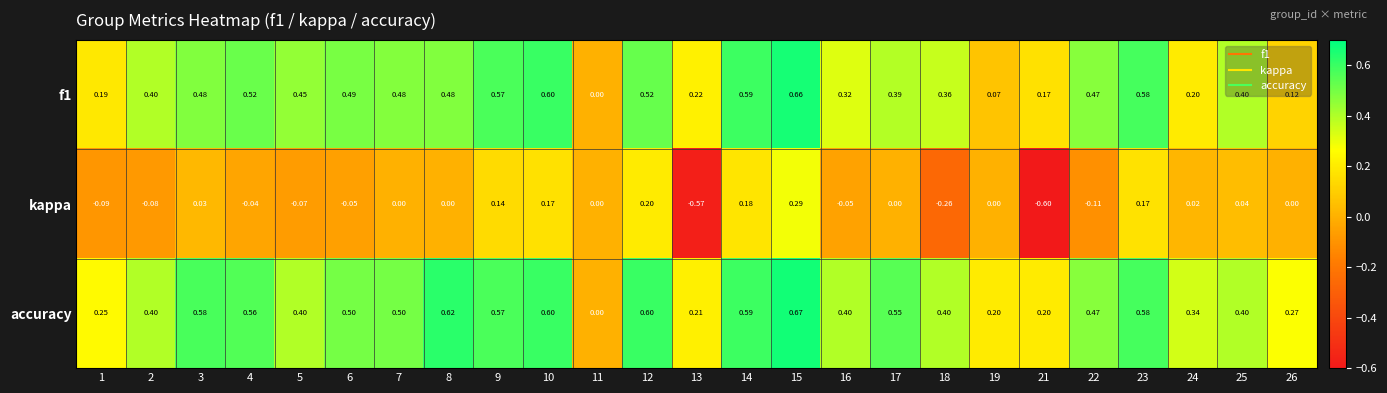

List the series in order of their peak value, highest first.

accuracy, f1, kappa